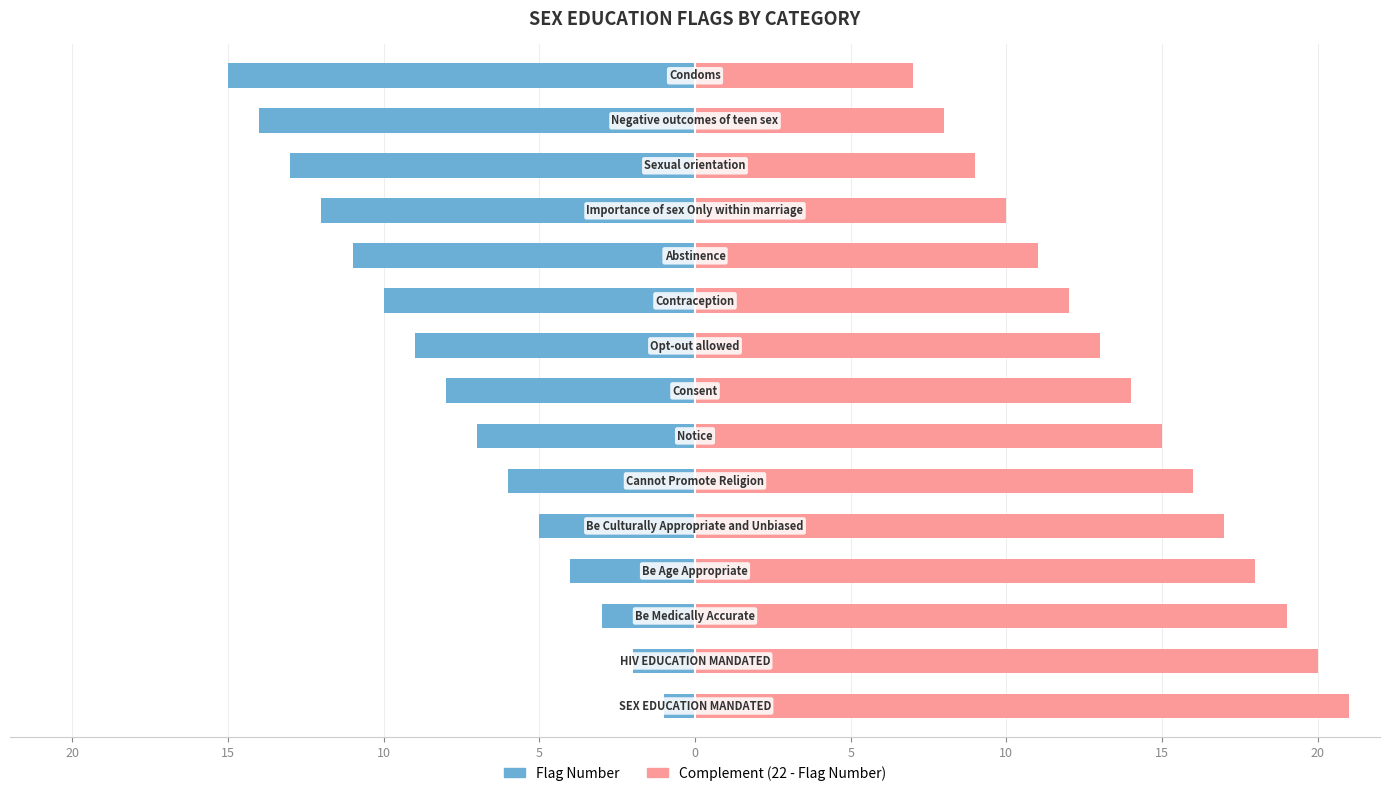

Does the chart contain stacked bars?

No